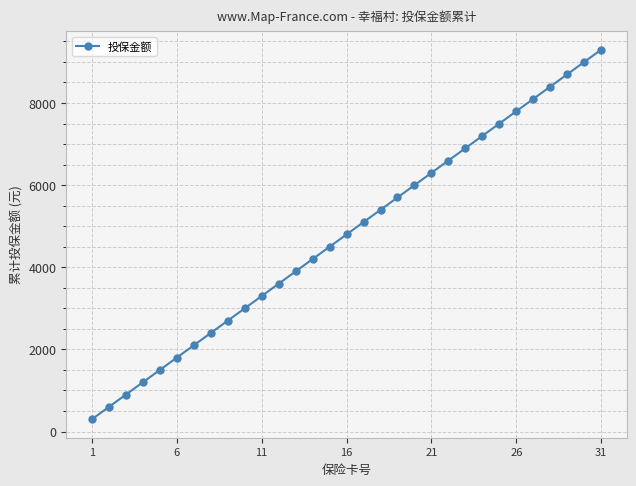

How many lines are shown in the chart?

1